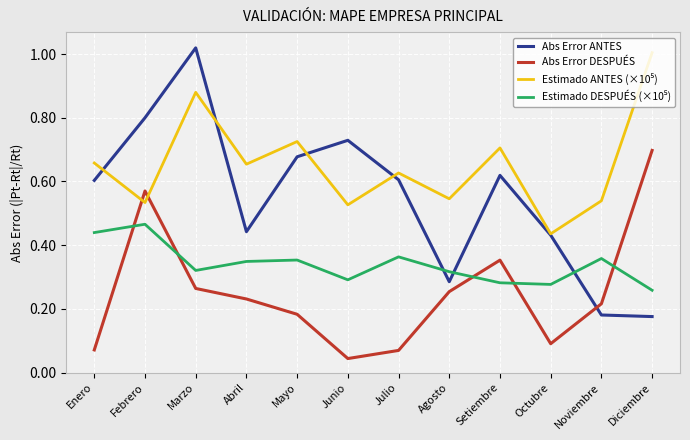

Which series has the widest spread of values?

Abs Error ANTES